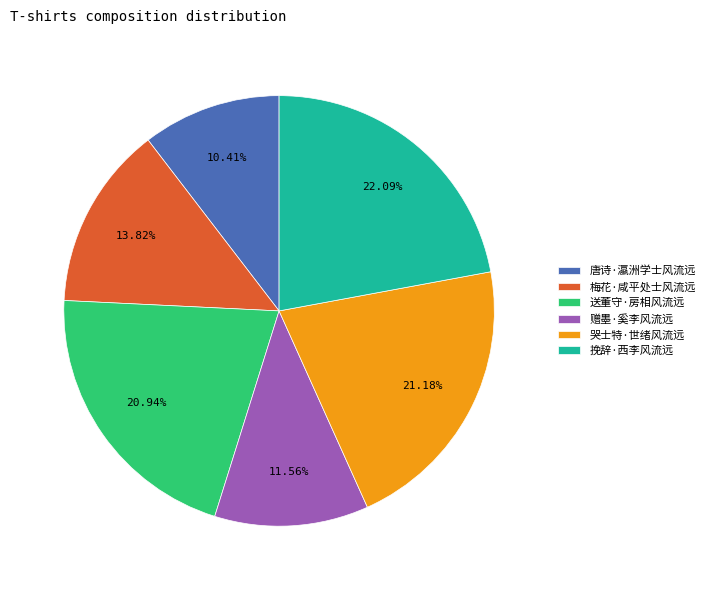

To the nearest percent, what is the combined percentage of 赠墨·奚李风流远 and 梅花·咸平处士风流远?

25%